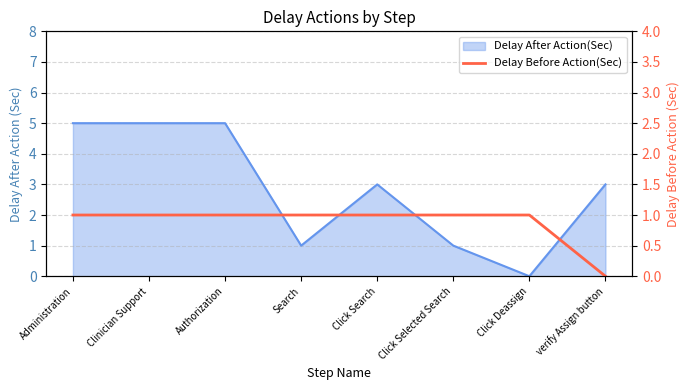

What is the value of the 4th point from the left?

1